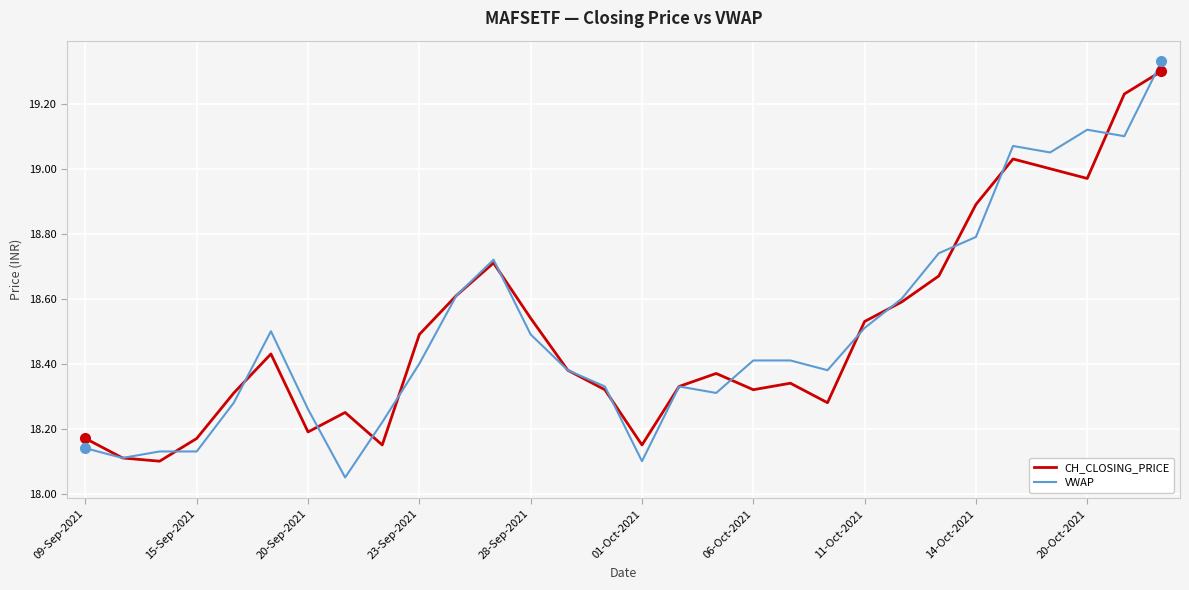

How many interior local peaks does the CH_CLOSING_PRICE series have?

6